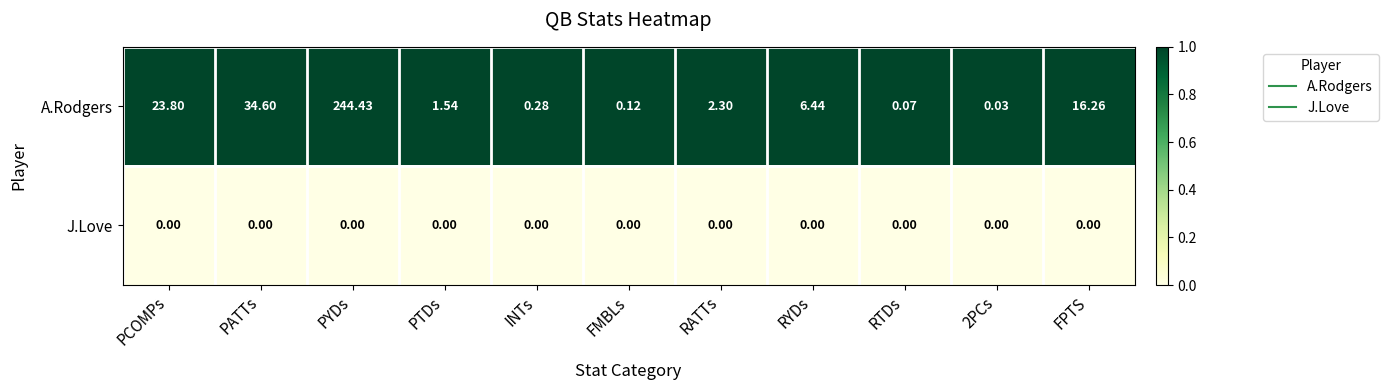

Which series has the largest range (max minus min)?

A.Rodgers